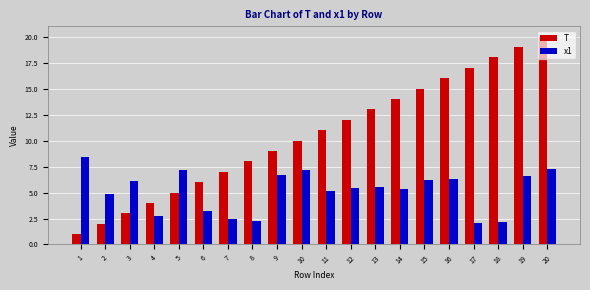

Between 11 and 19, which series saw the biggest shift?

T